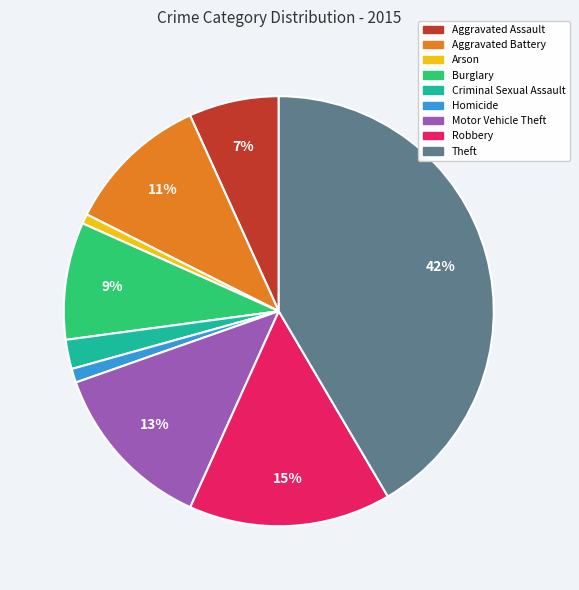

Which slice is the largest?

Theft